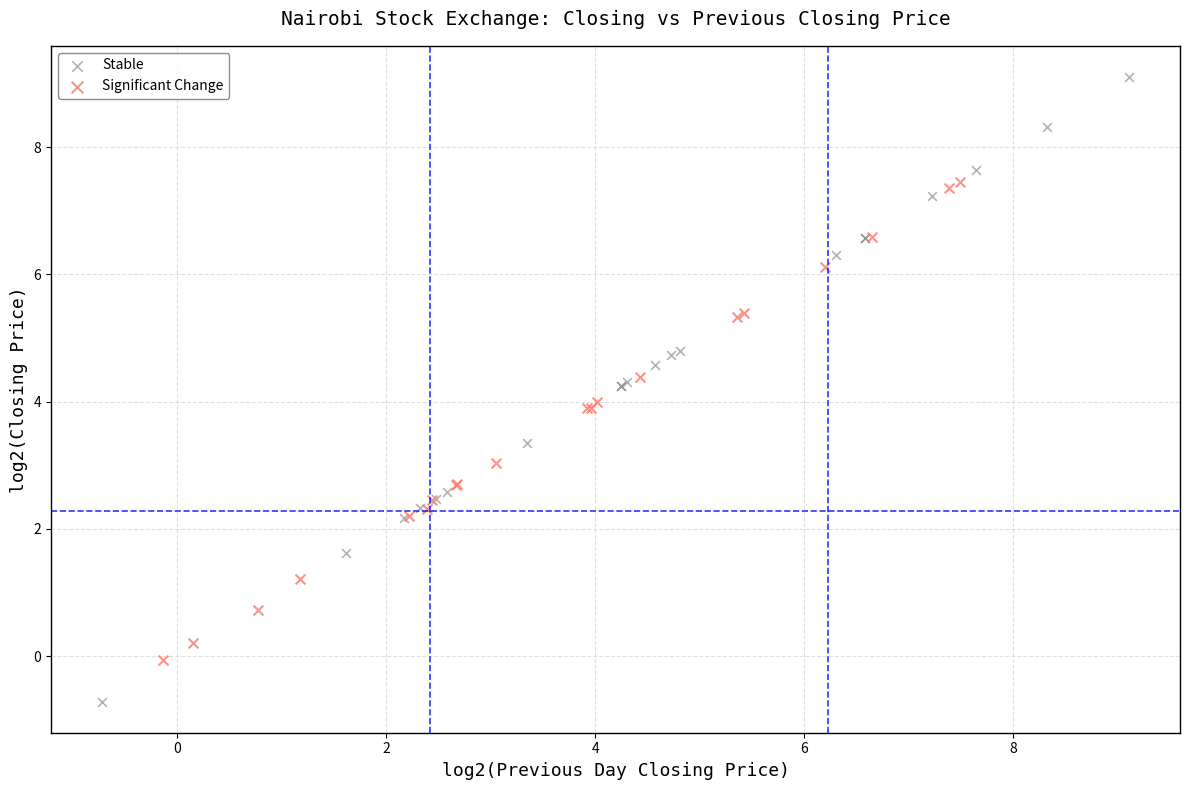

Which series contains the lowest Y value?

Stable